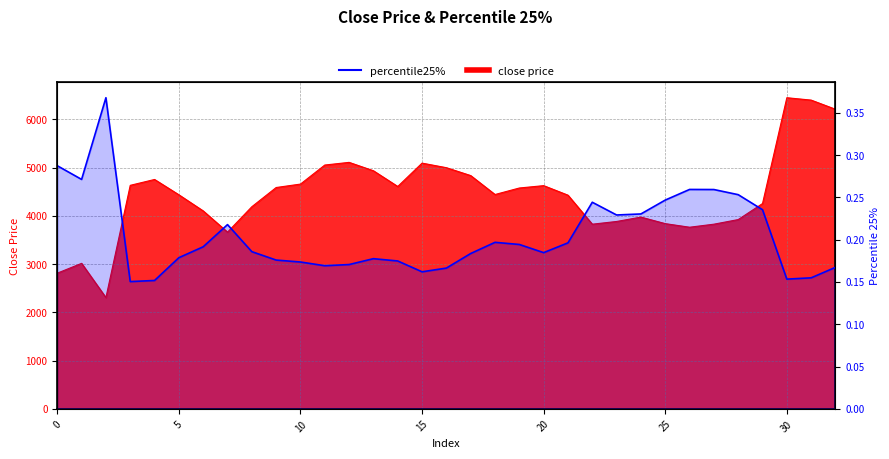

Which series has the largest range (max minus min)?

close price